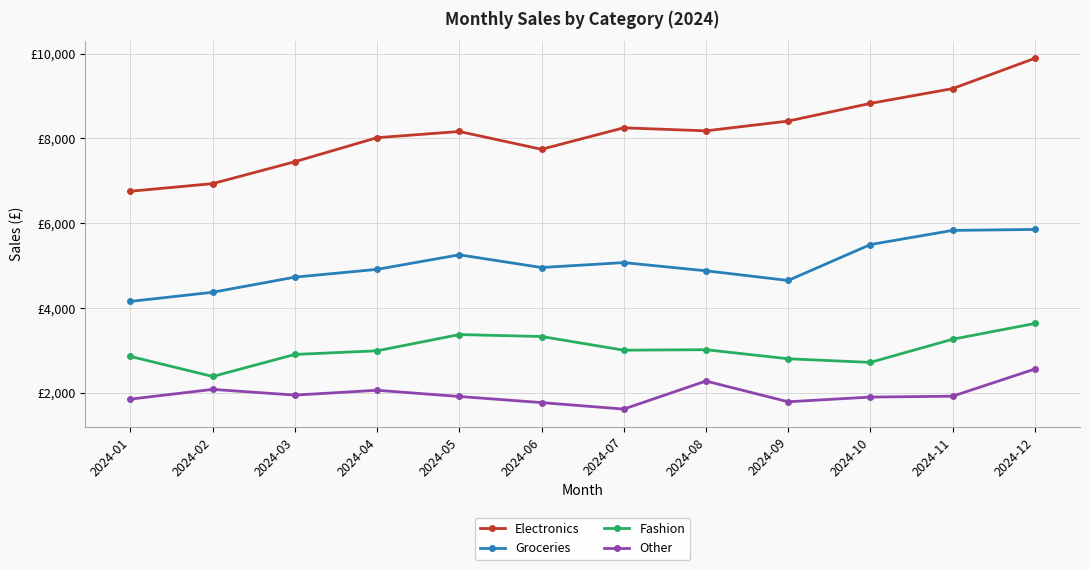

What are all the series names shown in the legend?

Electronics, Groceries, Fashion, Other